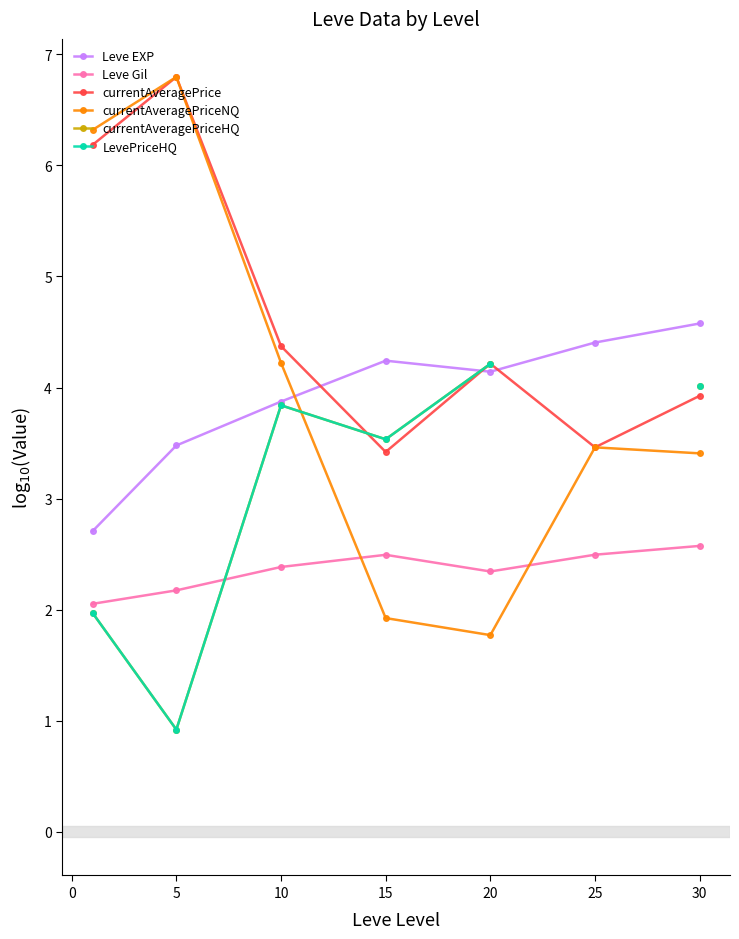

How many lines are shown in the chart?

6